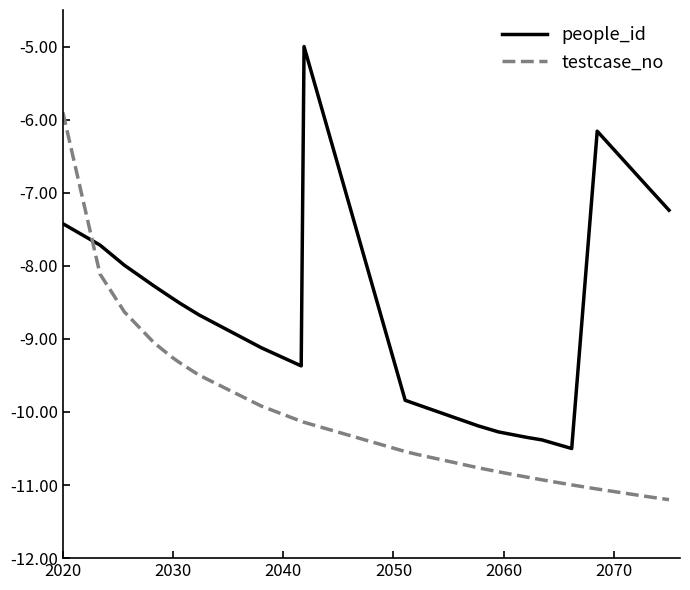

List the series in order of their peak value, highest first.

people_id, testcase_no